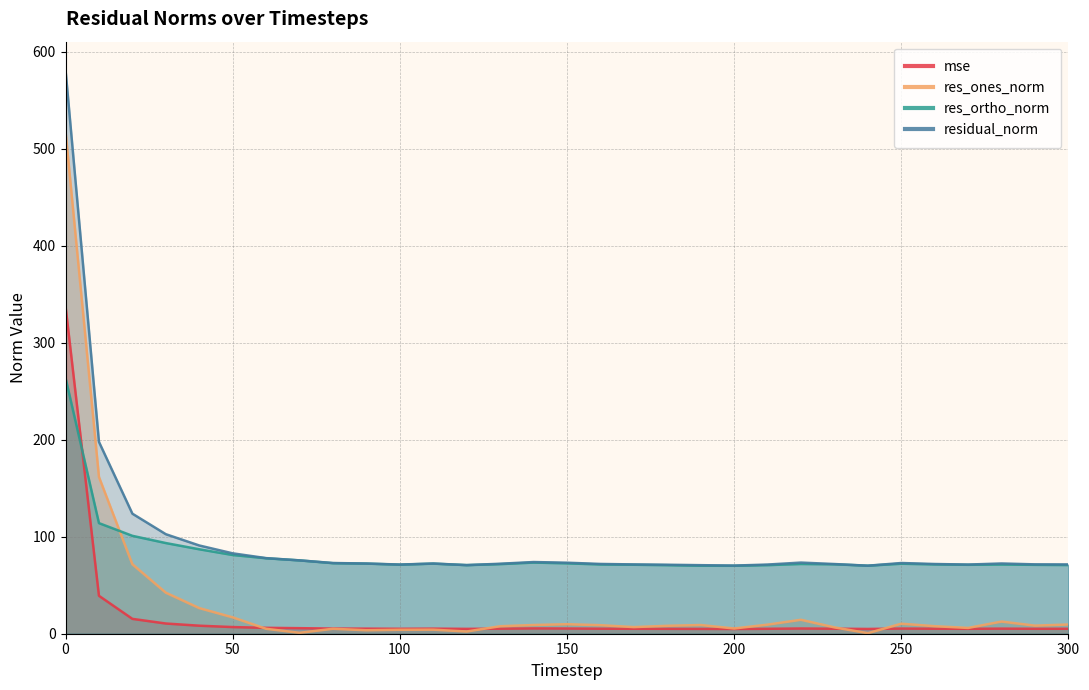

List the series in order of their peak value, lowest first.

res_ortho_norm, mse, res_ones_norm, residual_norm